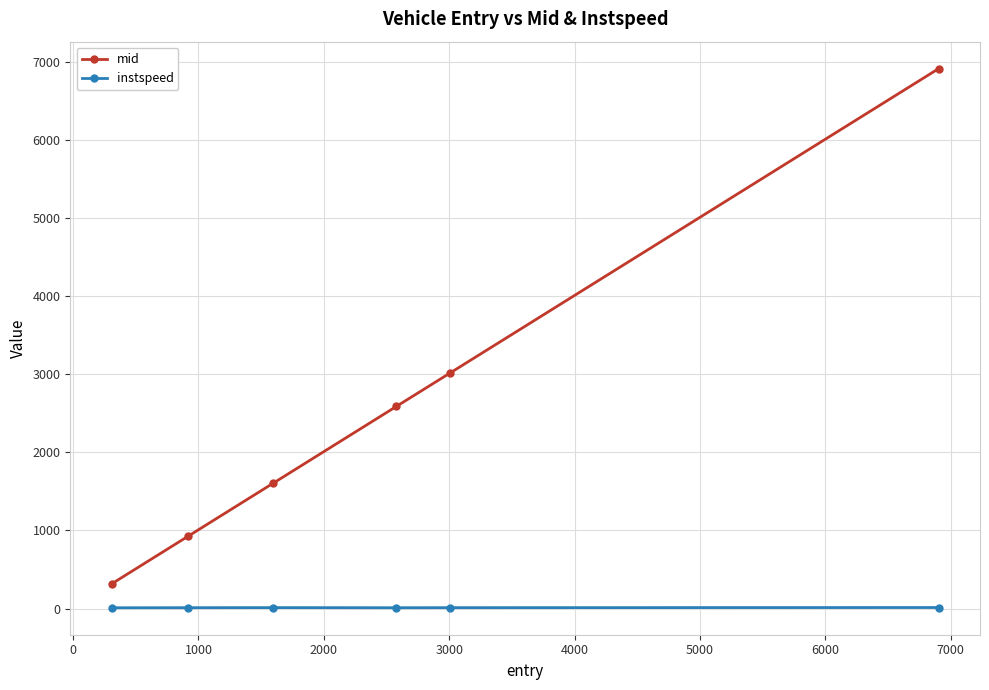

True or false: mid and instspeed cross at least once.

False